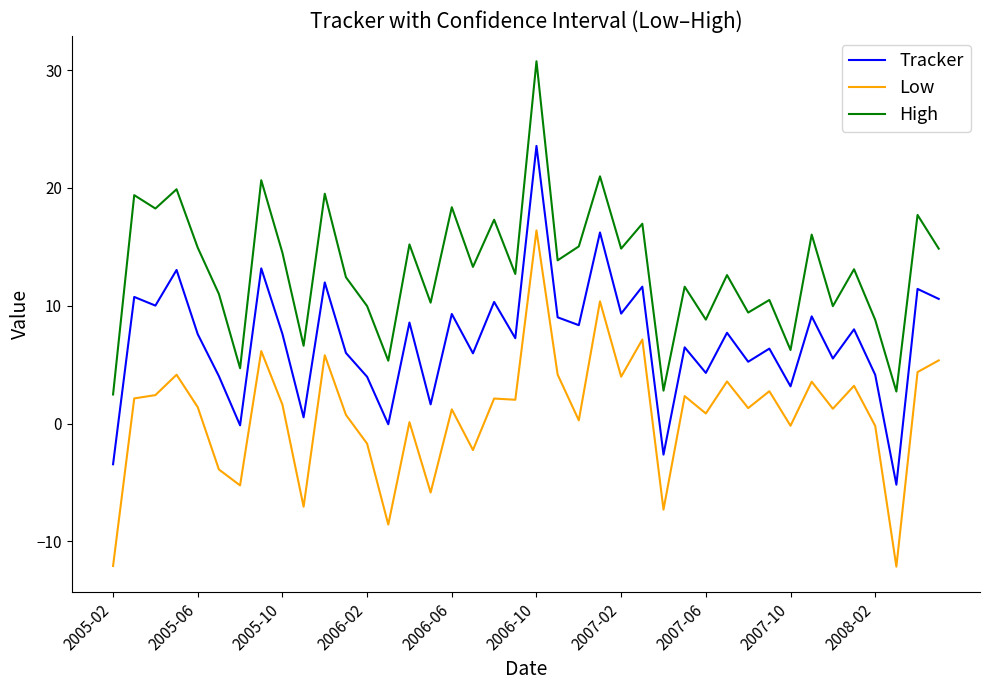

What is the lowest value of the High series?

2.5